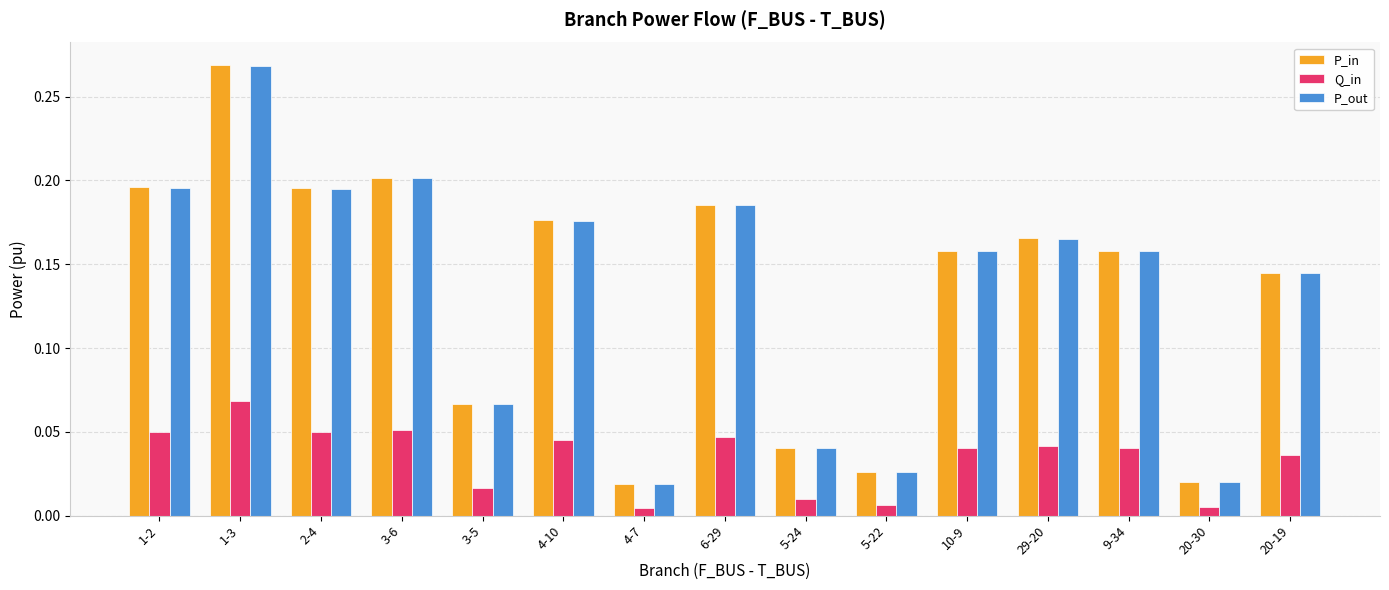

Which series changed the most between 3-5 and 20-19?

P_out